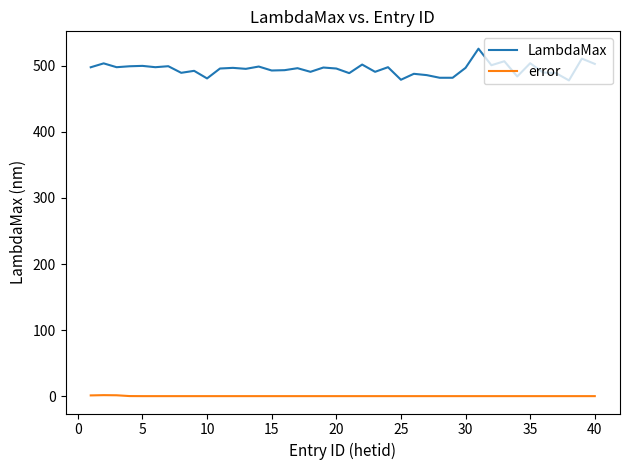

Which series has the widest spread of values?

LambdaMax